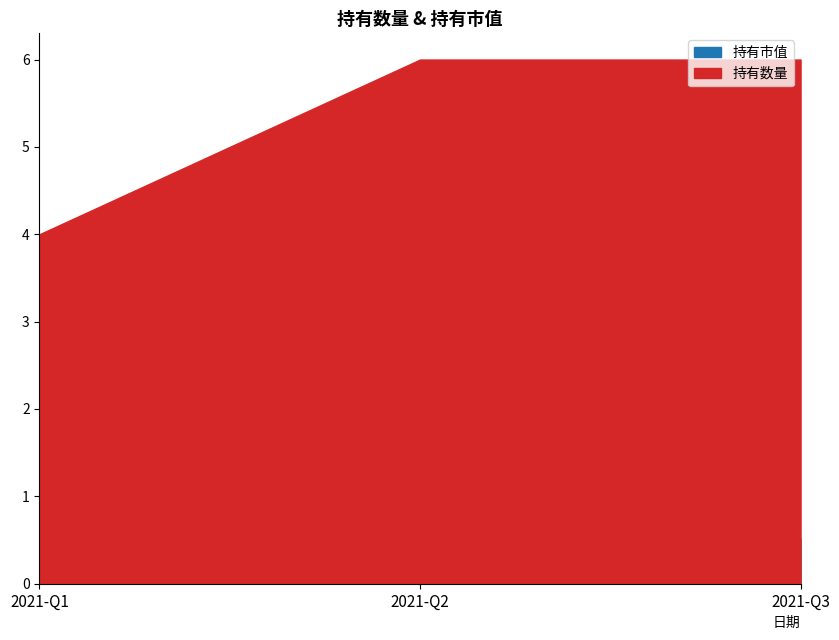

Which series changed the most between 2021-Q2 and 2021-Q3?

持有市值